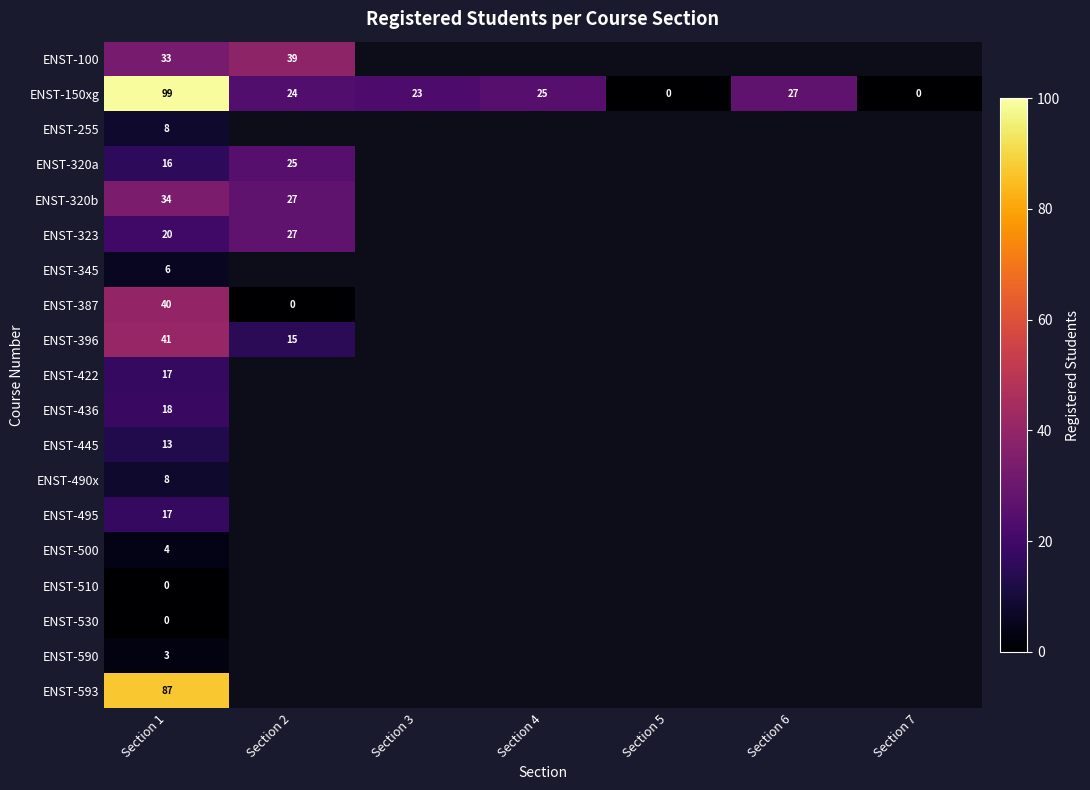

True or false: ENST-593 has a value of 87 at Section 1.

True